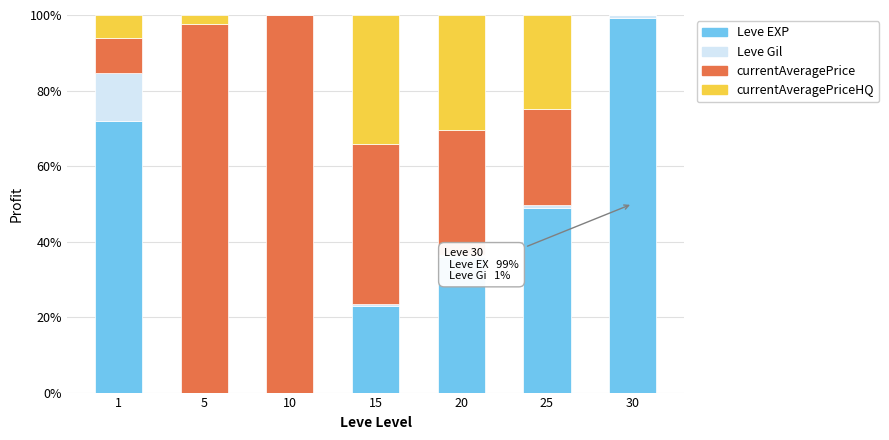

At which label does Leve EXP reach its peak?

30